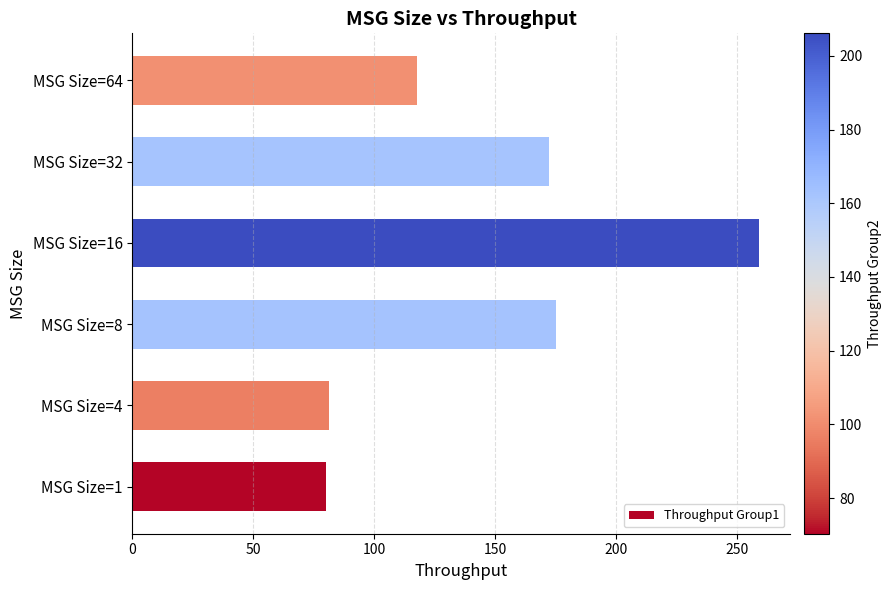

Does the chart contain any negative values?

No